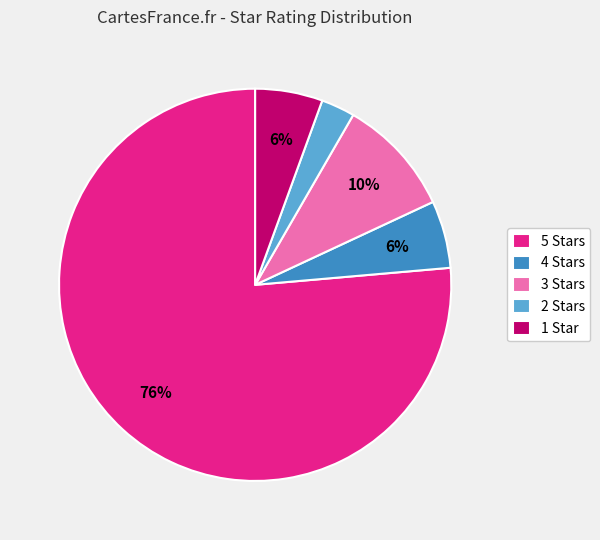

Does any single category account for the majority?

Yes